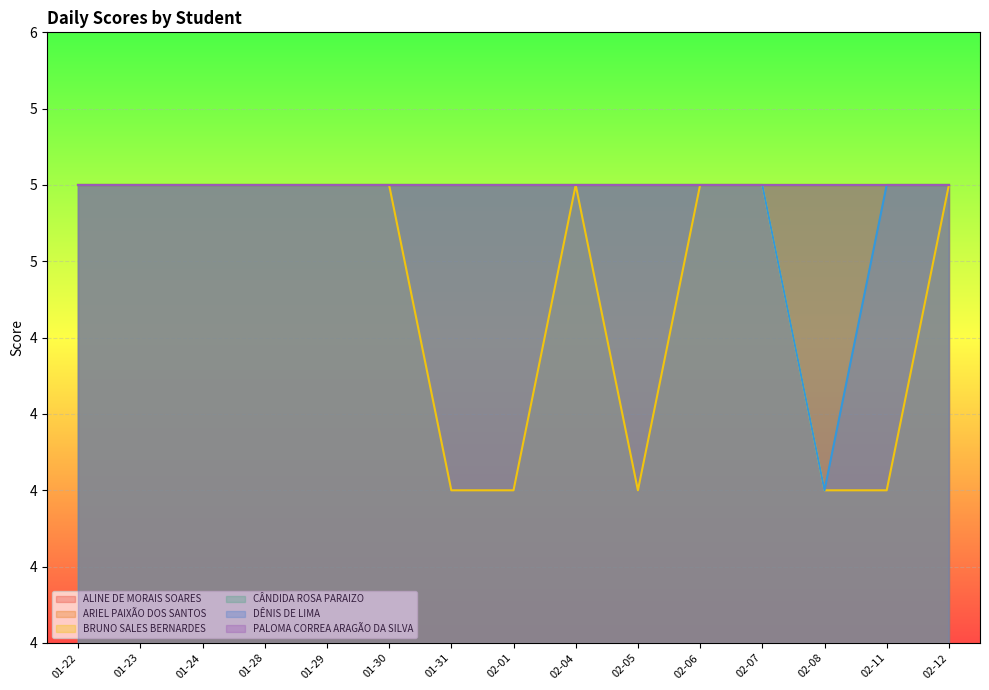

What is the label of the 7th point from the right?

2019-02-04